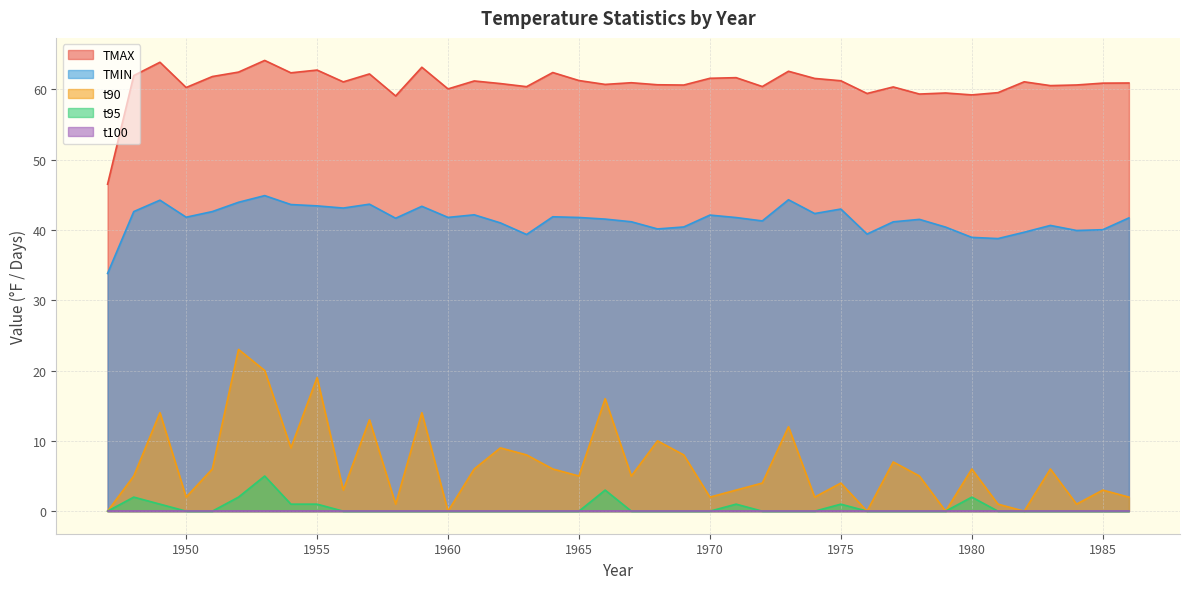

True or false: t95 and TMIN intersect in this chart.

False